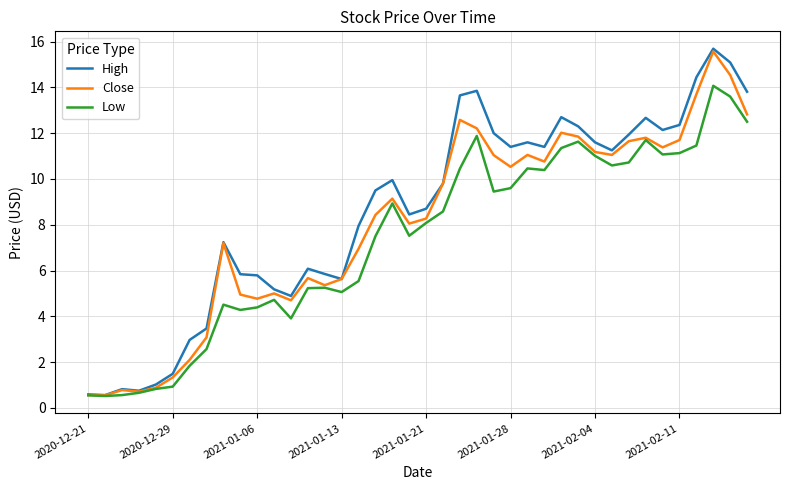

What is the maximum value shown in the chart?

15.7